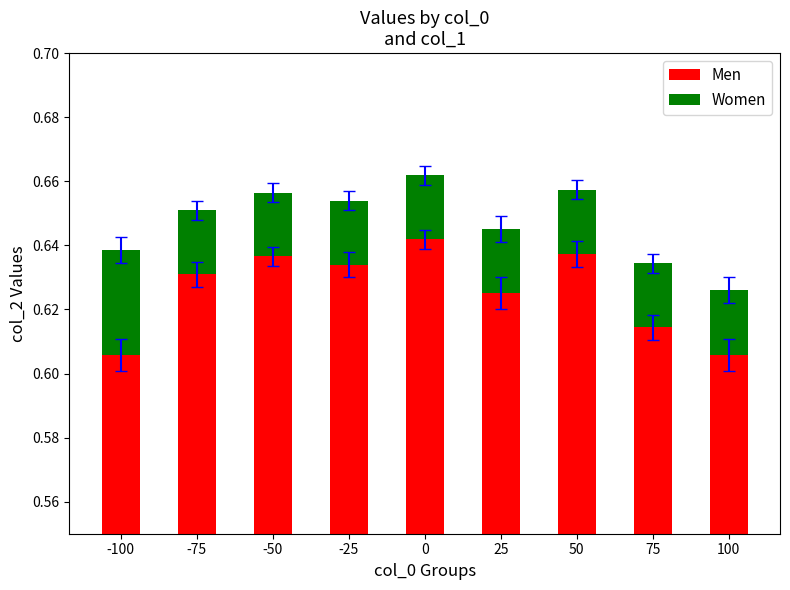

Rank the categories by Women value from highest to lowest.

-100, 100, 25, 75, 0, 50, -25, -75, -50